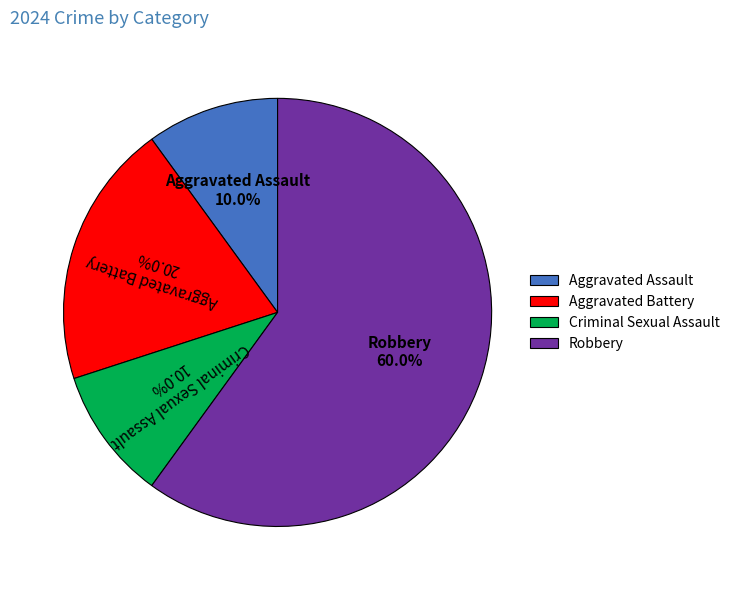

Which category has the biggest portion of the pie?

Robbery